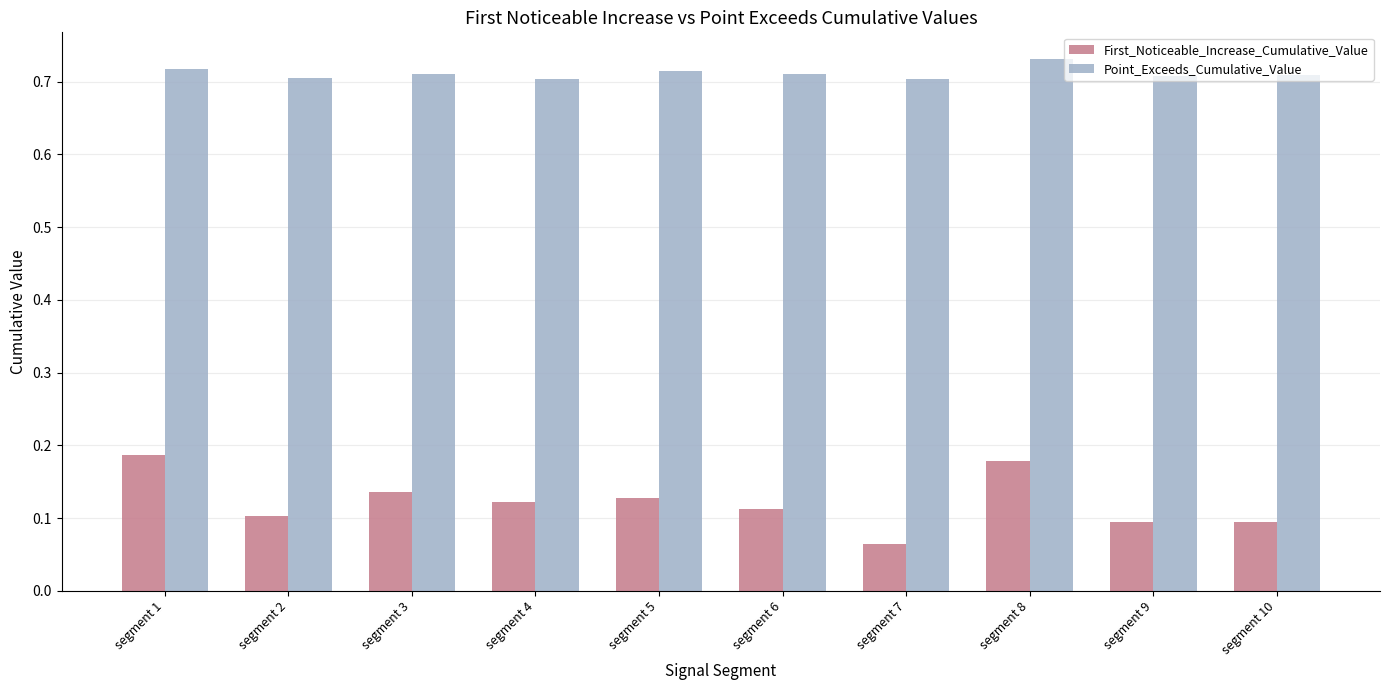

Rank the series by their maximum value, from lowest to highest.

First_Noticeable_Increase_Cumulative_Value, Point_Exceeds_Cumulative_Value